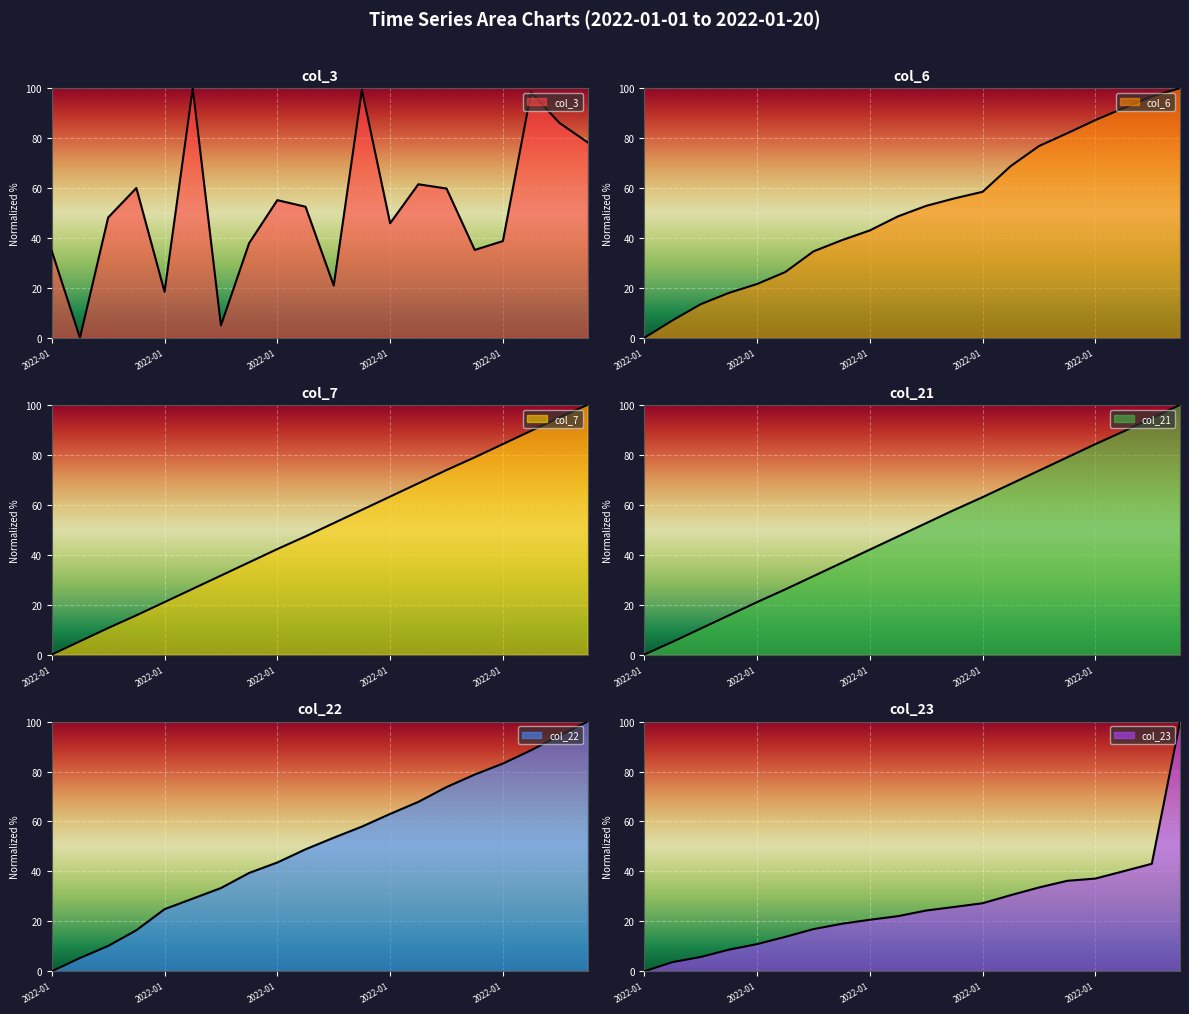

What are all the series names shown in the legend?

col_3, col_6, col_7, col_21, col_22, col_23